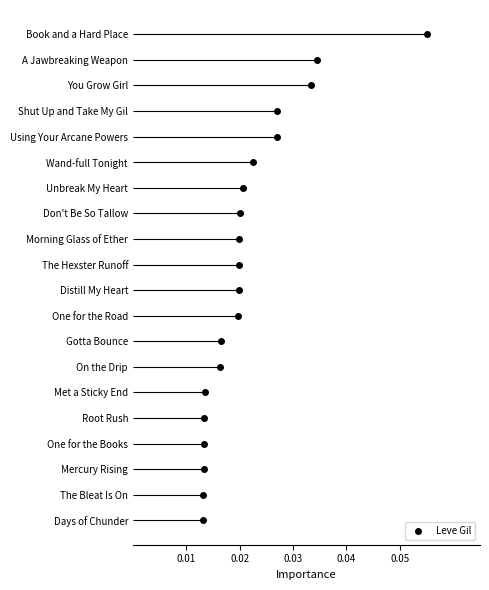

True or false: the data shows 0 at 0.01.

True